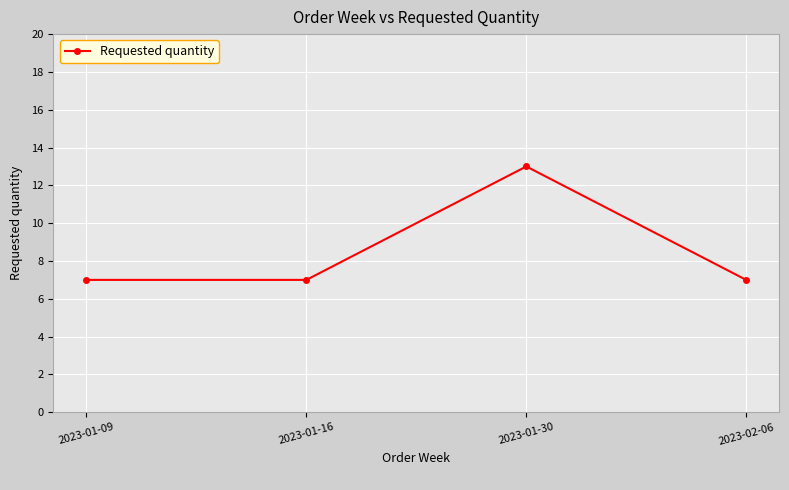

How many lines are shown in the chart?

1